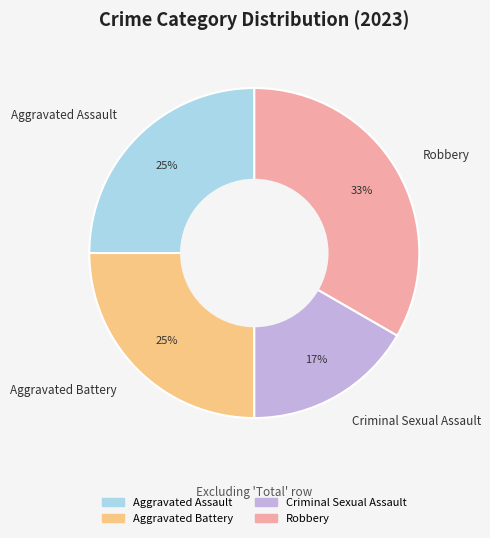

To the nearest percent, what percentage of the pie is Aggravated Battery?

25%